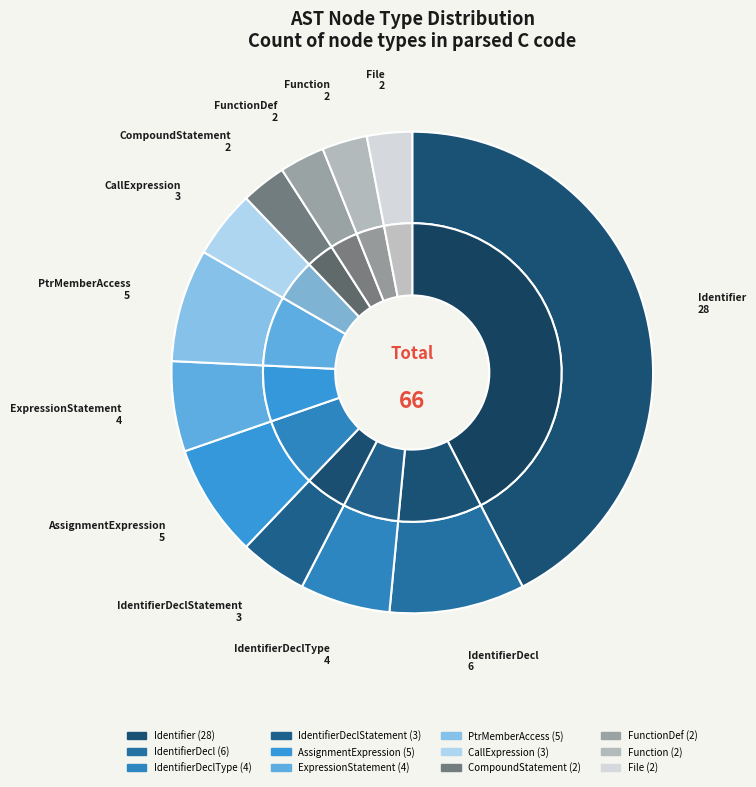

How many segments does this pie chart have?

12